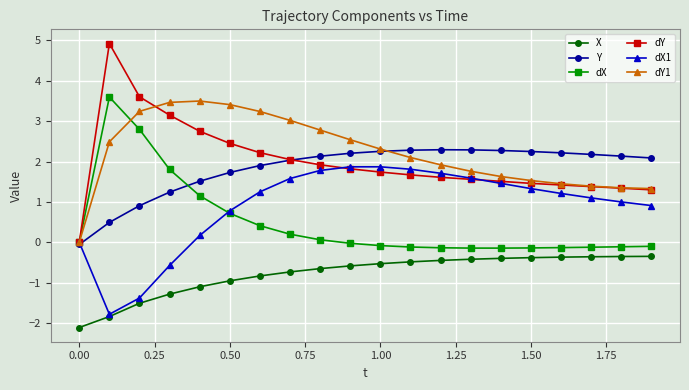

Which series has the largest total across all categories?

dY1